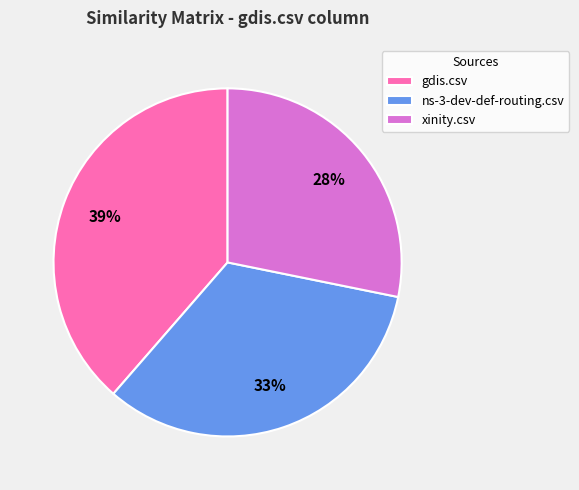

Combined, do xinity.csv and gdis.csv account for over 50%?

Yes